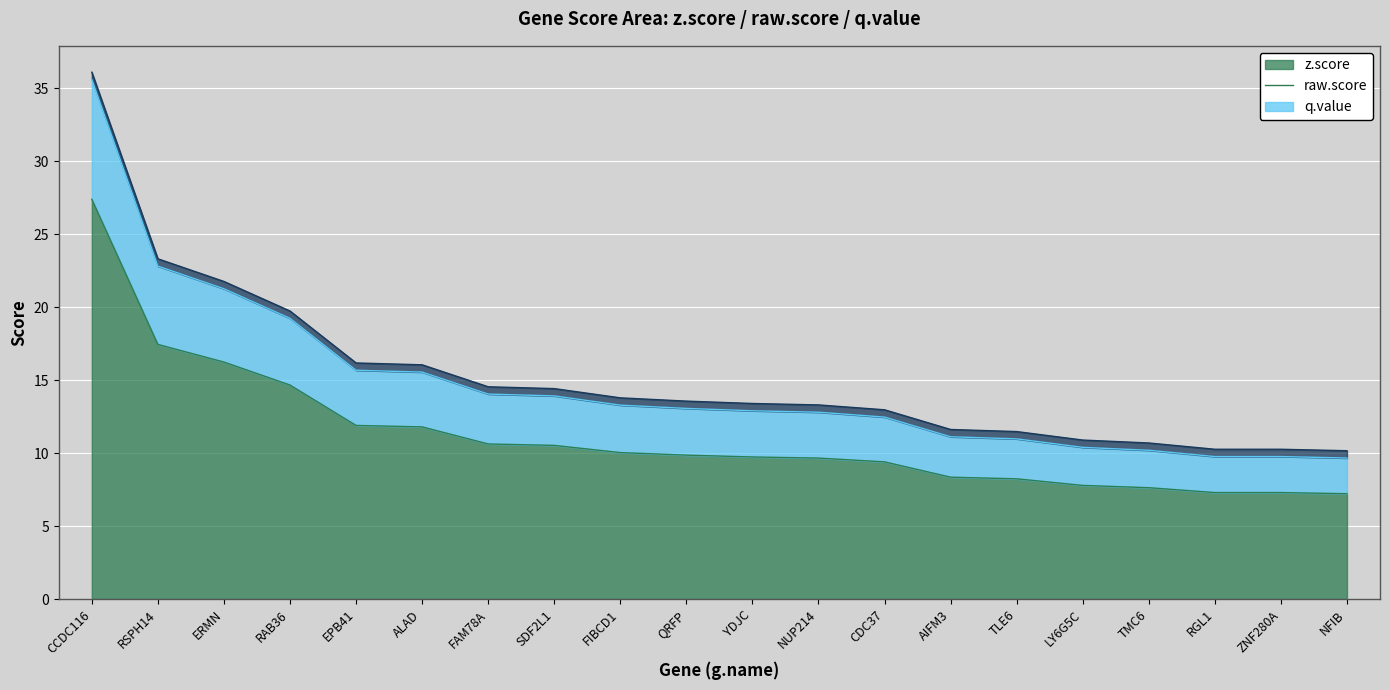

List the labels in order of raw.score value, largest first.

CCDC116, RSPH14, ERMN, RAB36, EPB41, ALAD, FAM78A, SDF2L1, FIBCD1, QRFP, YDJC, NUP214, CDC37, AIFM3, TLE6, LY6G5C, TMC6, RGL1, ZNF280A, NFIB